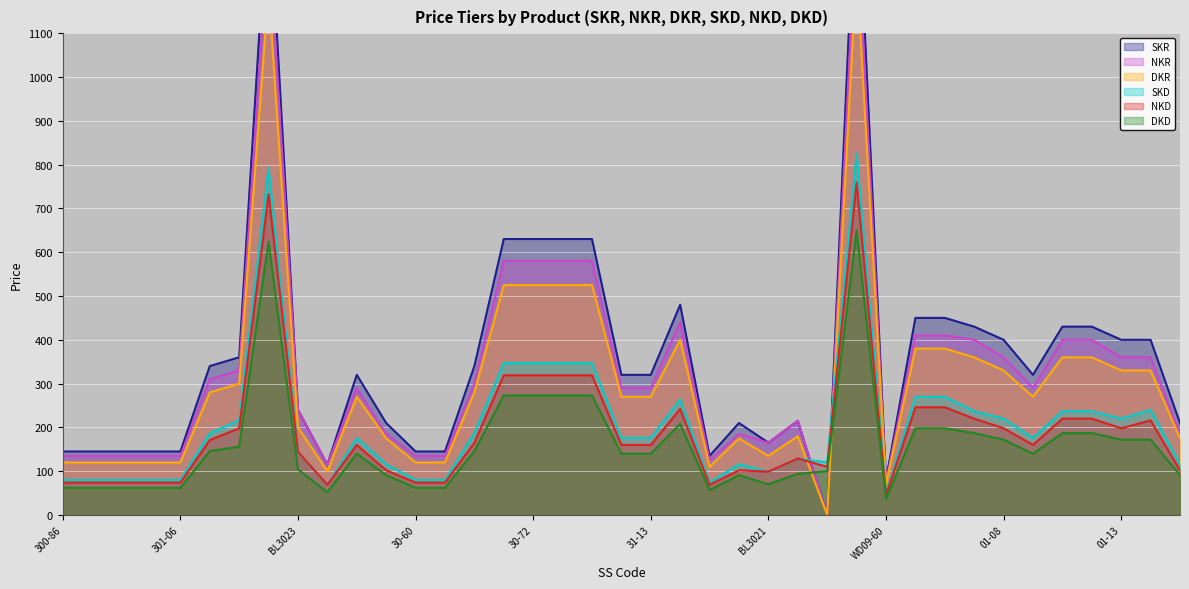

How many data points does each series have?

39